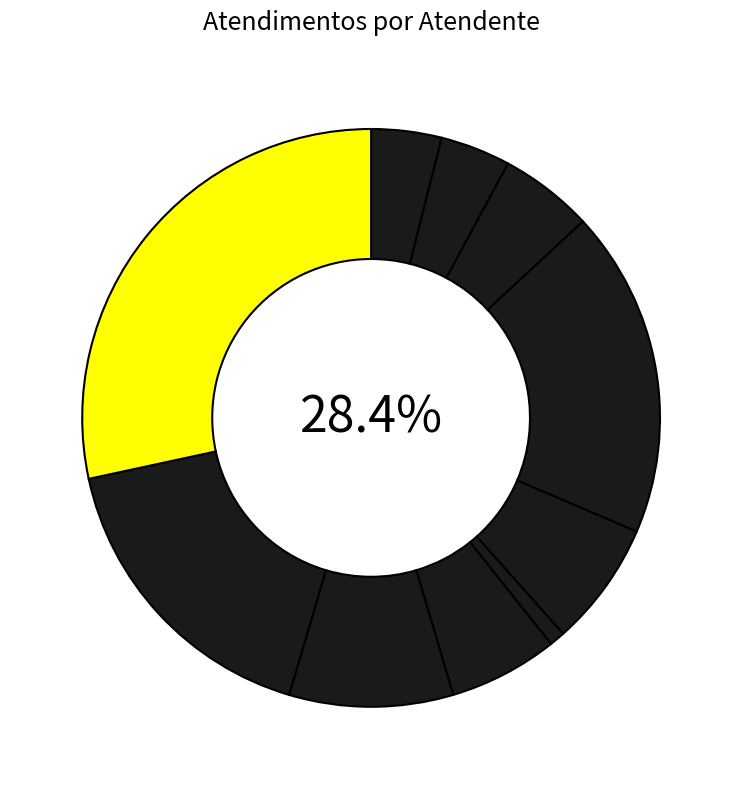

Between Melissa Maria Caleffi Zechini and Raimundo Francisco Taborda, which is larger?

Raimundo Francisco Taborda